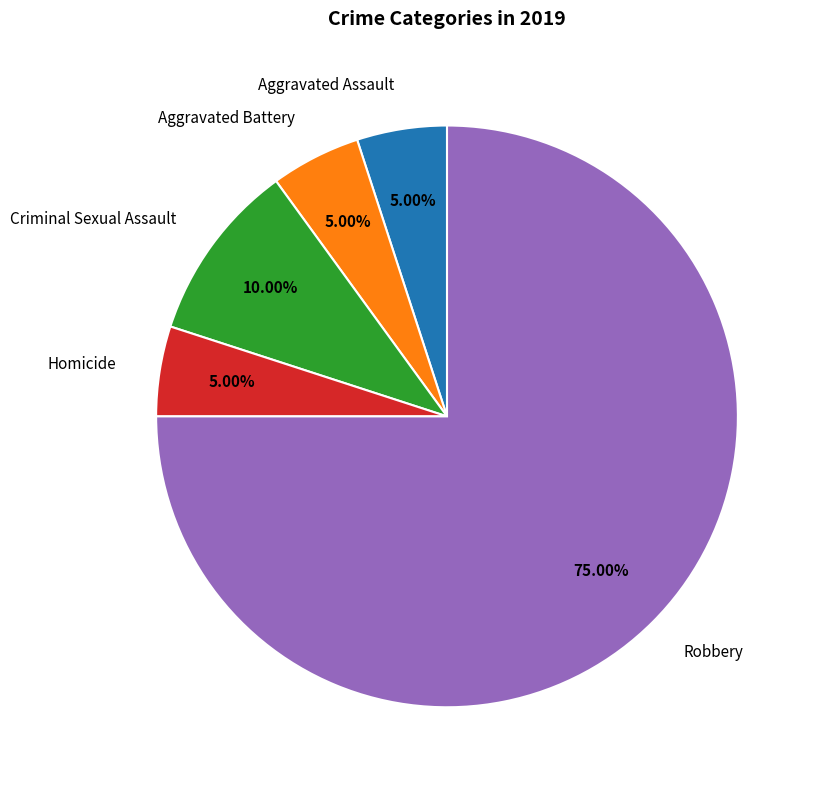

Which category accounts for the majority?

Robbery